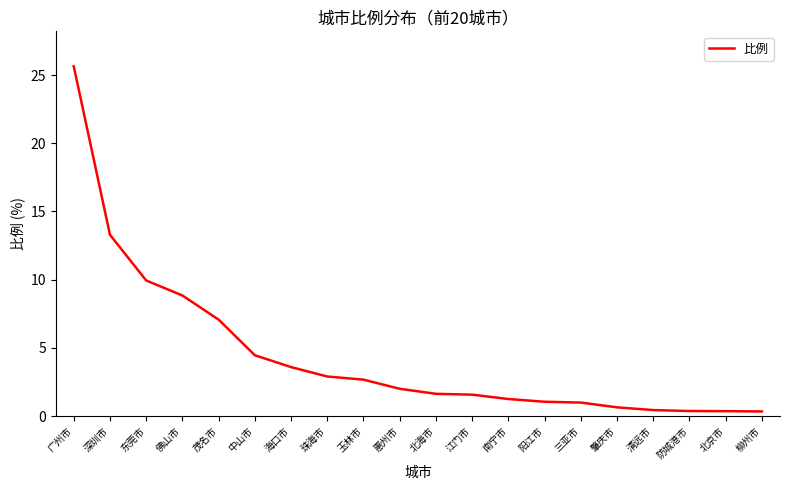

Approximately how many times larger is the value at 茂名市 compared to 深圳市?

0.5